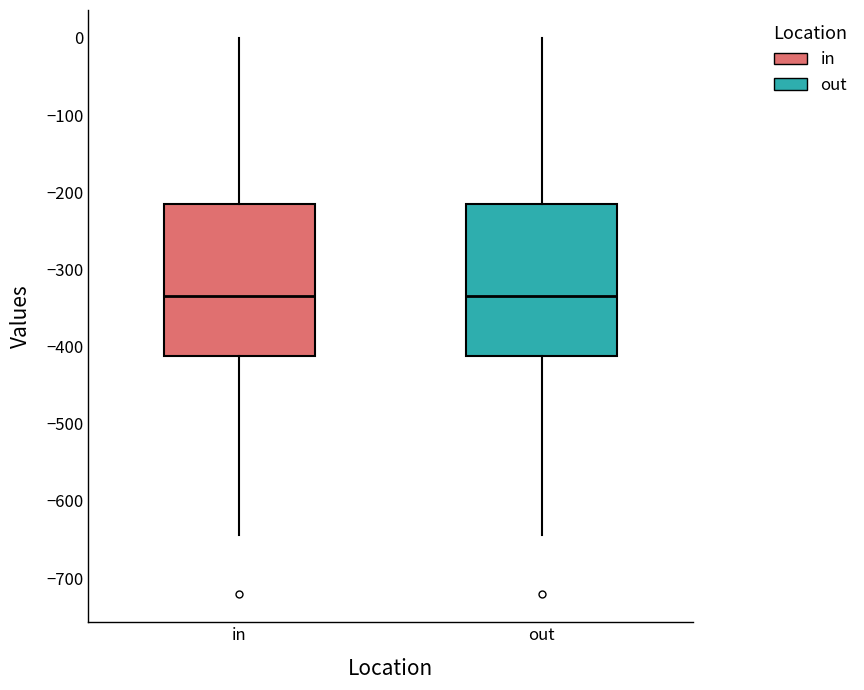

Reading left to right, read every box against the y-axis: the position of its median line, the range the box covers, and the ends of its whiskers. The values are not printed on the chart, so give them approximately, as read against the axis.

in: median -330, box -410 to -220, whiskers -640 to 0
out: median -330, box -410 to -220, whiskers -640 to 0